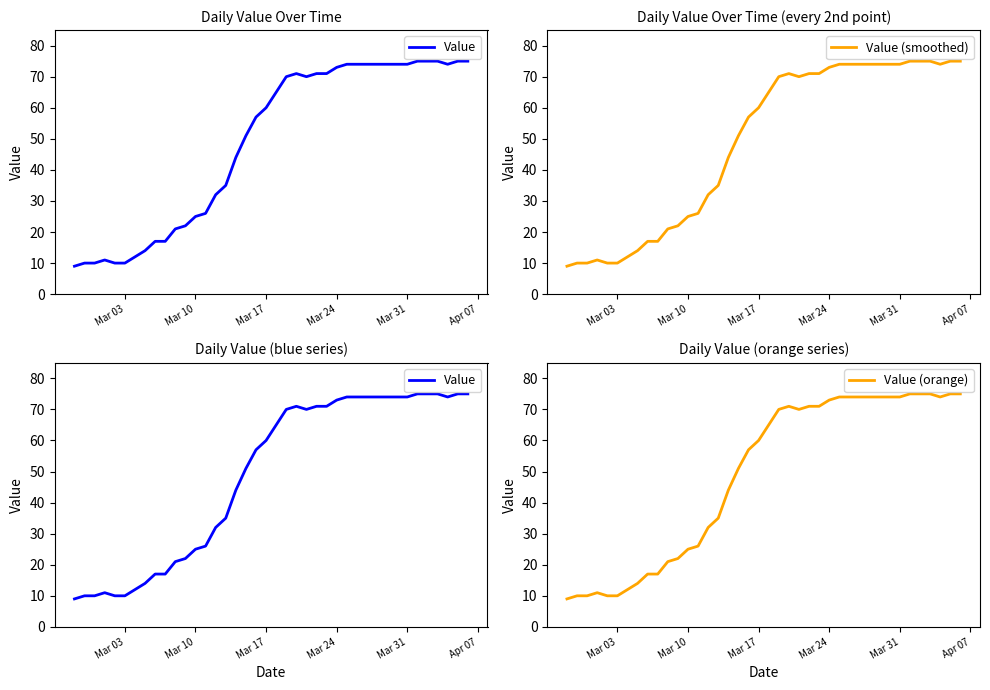

What is the maximum value for Value (smoothed)?

75